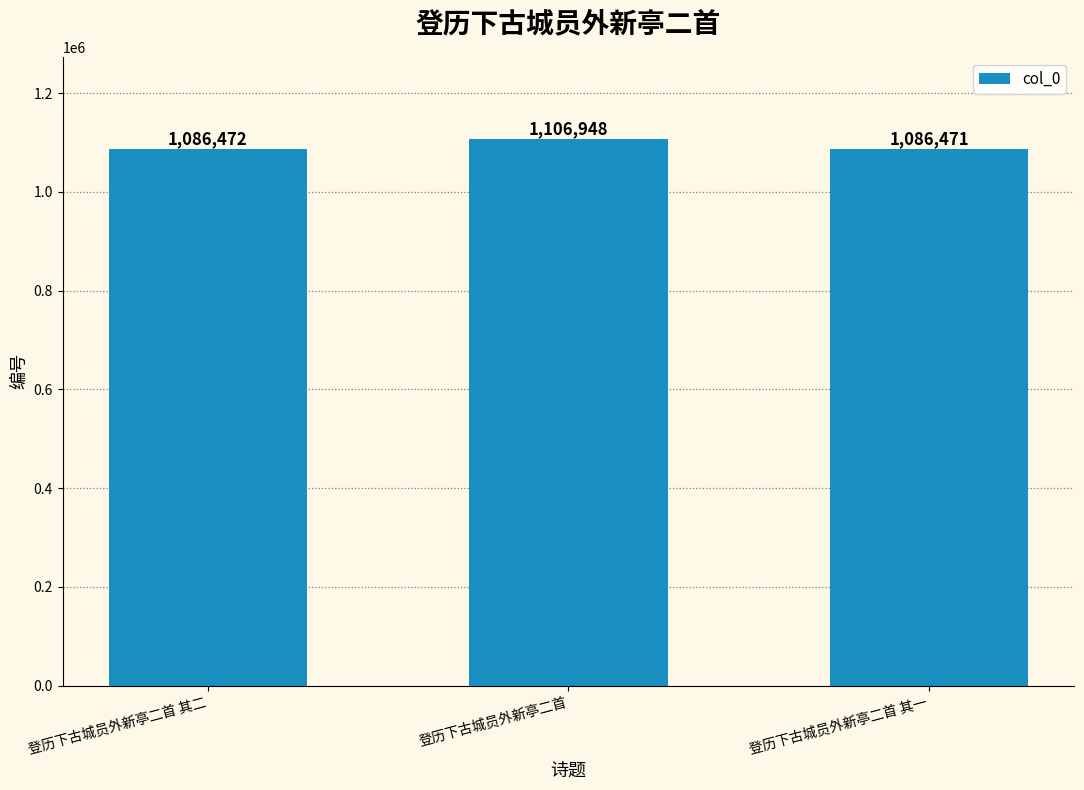

Is it true that the value at 登历下古城员外新亭二首 is 1106948?

True